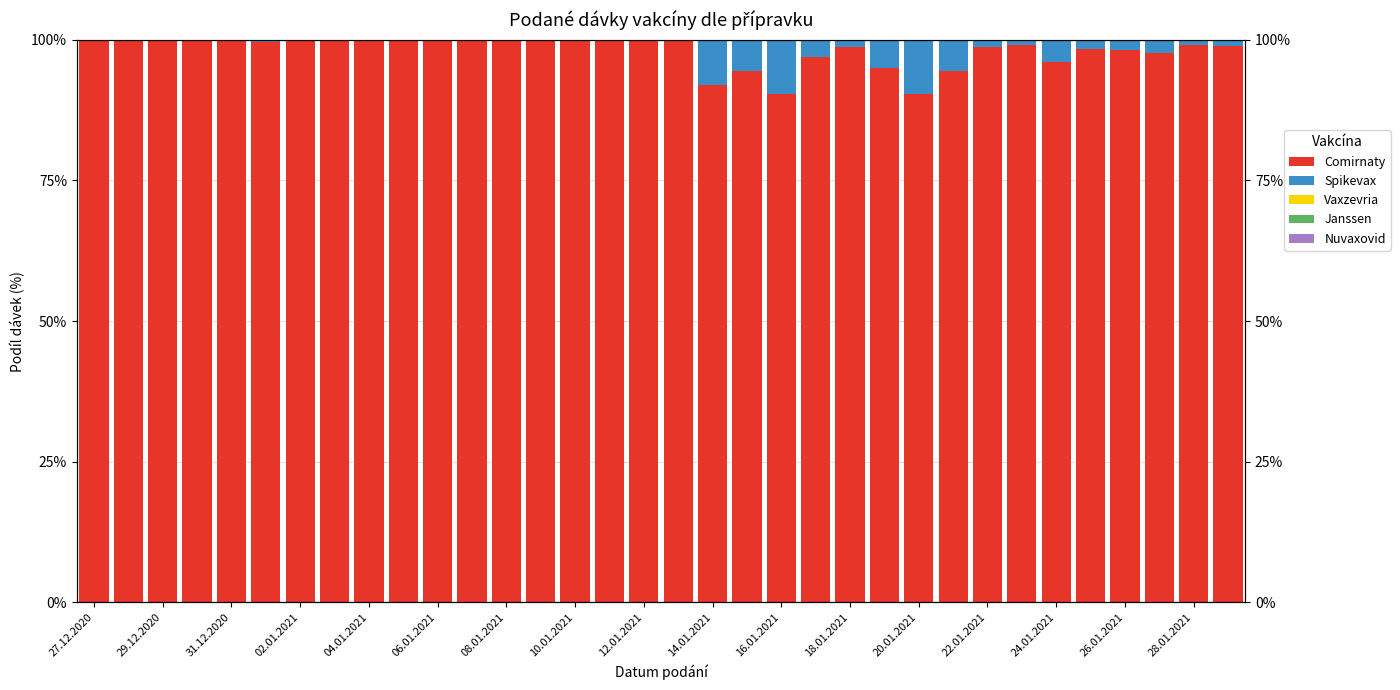

Which has a higher value, 20.01.2021 or 29.12.2020?

29.12.2020